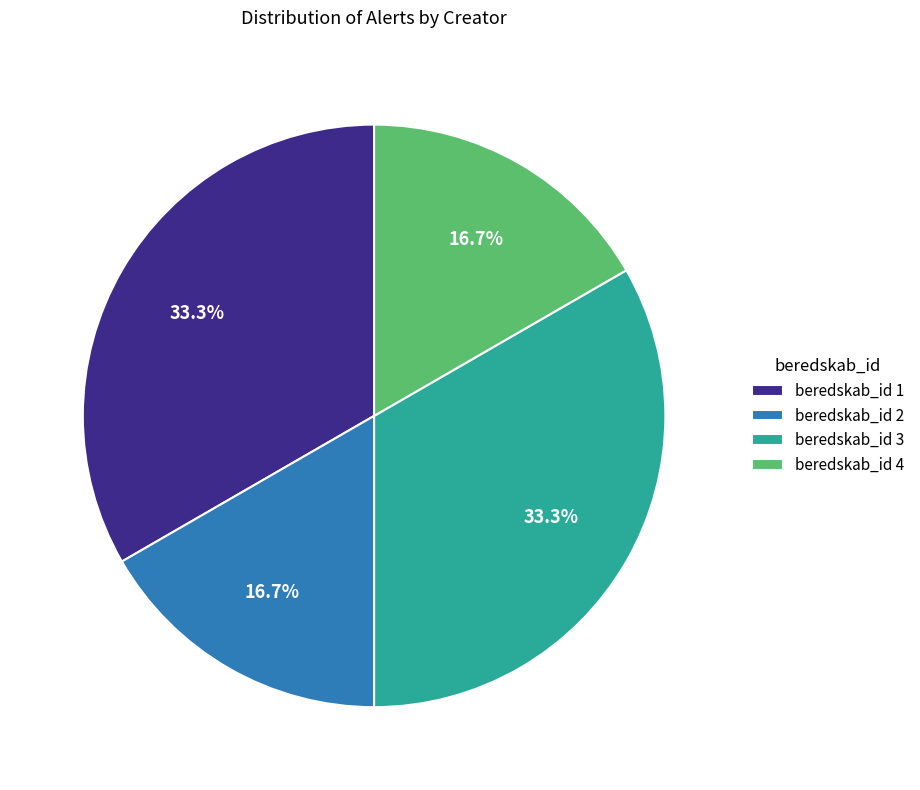

Is the sum of beredskab_id 3 and beredskab_id 1 greater than half?

Yes